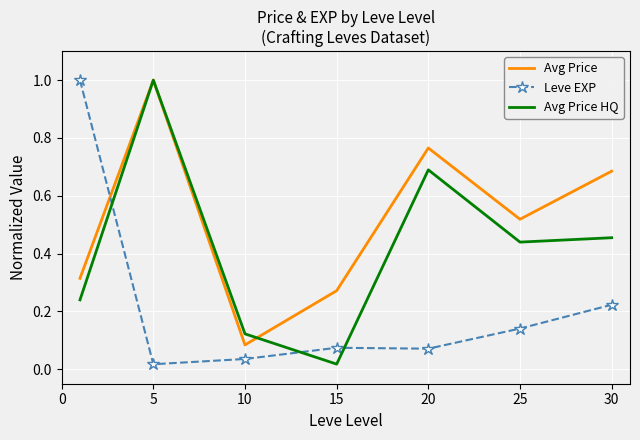

What is the maximum value for Avg Price HQ?

1.0